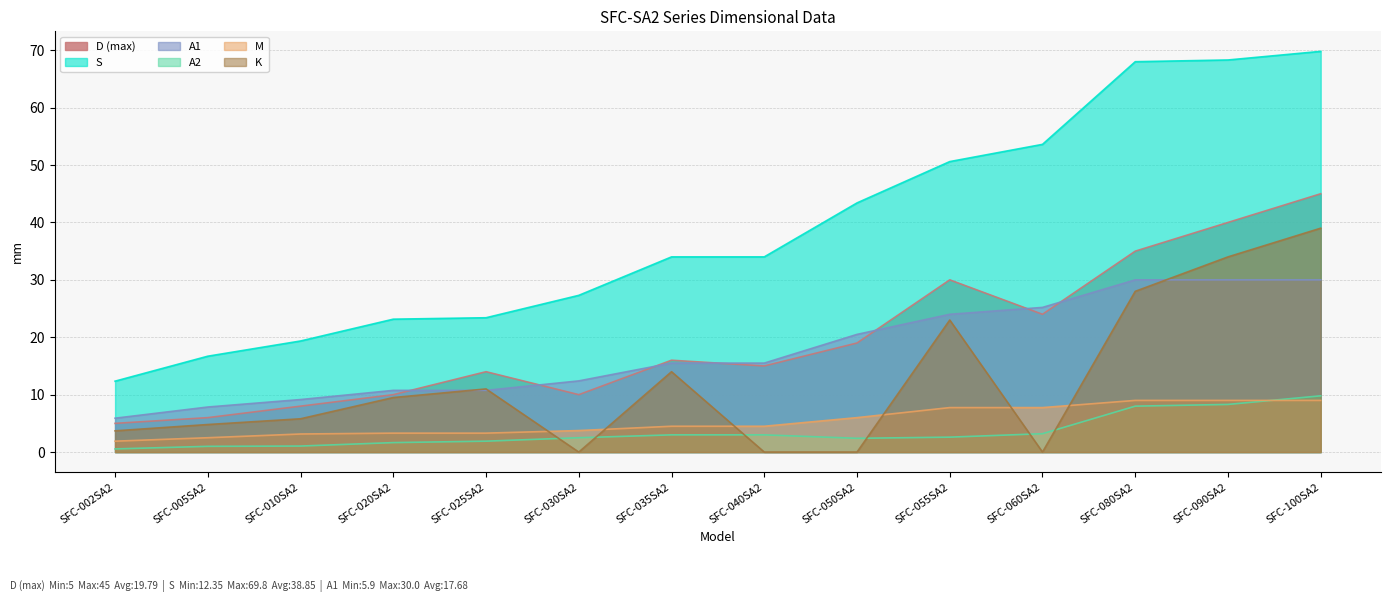

What is the difference between the maximum and second lowest values in the K series?

39.0